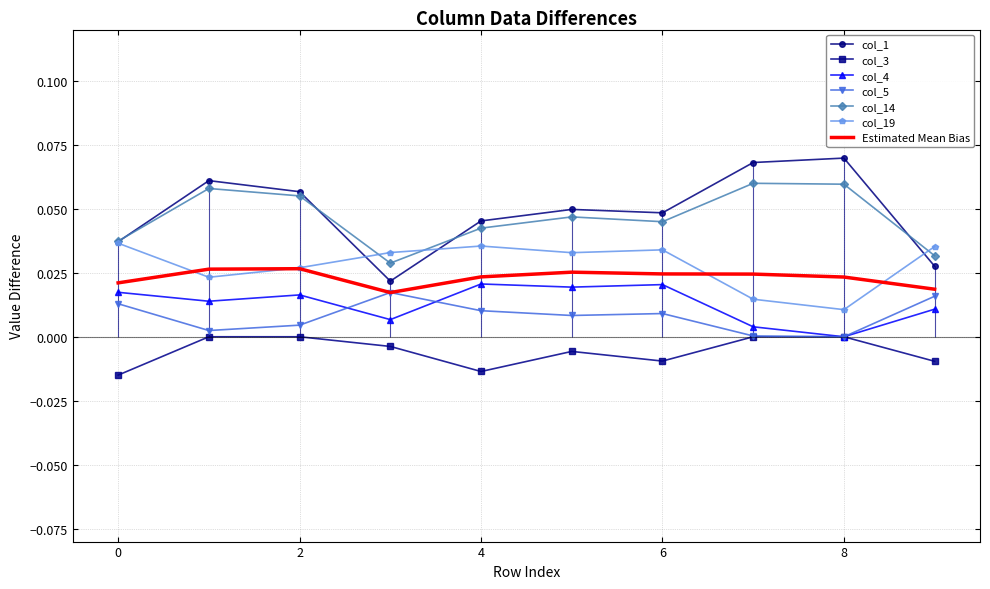

How many distinct data groups are displayed?

6